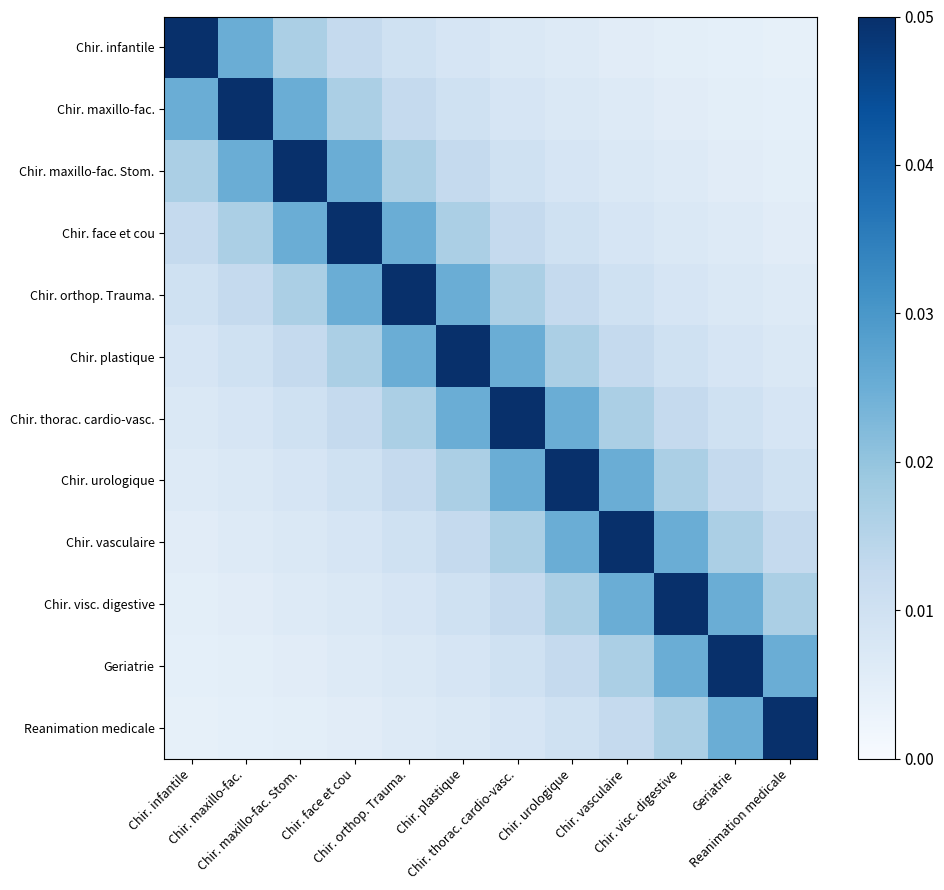

Reading left to right, transcribe all the data shown in this chart.

Chir. infantile: Chir. infantile=0.1	Chir. maxillo-fac.=0.0	Chir. maxillo-fac. Stom.=0.0	Chir. face et cou=0.0	Chir. orthop. Trauma.=0.0	Chir. plastique=0.0	Chir. thorac. cardio-vasc.=0.0	Chir. urologique=0.0	Chir. vasculaire=0.0	Chir. visc. digestive=0.0	Geriatrie=0.0	Reanimation medicale=0.0
Chir. maxillo-fac.: Chir. infantile=0.0	Chir. maxillo-fac.=0.1	Chir. maxillo-fac. Stom.=0.0	Chir. face et cou=0.0	Chir. orthop. Trauma.=0.0	Chir. plastique=0.0	Chir. thorac. cardio-vasc.=0.0	Chir. urologique=0.0	Chir. vasculaire=0.0	Chir. visc. digestive=0.0	Geriatrie=0.0	Reanimation medicale=0.0
Chir. maxillo-fac. Stom.: Chir. infantile=0.0	Chir. maxillo-fac.=0.0	Chir. maxillo-fac. Stom.=0.1	Chir. face et cou=0.0	Chir. orthop. Trauma.=0.0	Chir. plastique=0.0	Chir. thorac. cardio-vasc.=0.0	Chir. urologique=0.0	Chir. vasculaire=0.0	Chir. visc. digestive=0.0	Geriatrie=0.0	Reanimation medicale=0.0
Chir. face et cou: Chir. infantile=0.0	Chir. maxillo-fac.=0.0	Chir. maxillo-fac. Stom.=0.0	Chir. face et cou=0.1	Chir. orthop. Trauma.=0.0	Chir. plastique=0.0	Chir. thorac. cardio-vasc.=0.0	Chir. urologique=0.0	Chir. vasculaire=0.0	Chir. visc. digestive=0.0	Geriatrie=0.0	Reanimation medicale=0.0
Chir. orthop. Trauma.: Chir. infantile=0.0	Chir. maxillo-fac.=0.0	Chir. maxillo-fac. Stom.=0.0	Chir. face et cou=0.0	Chir. orthop. Trauma.=0.1	Chir. plastique=0.0	Chir. thorac. cardio-vasc.=0.0	Chir. urologique=0.0	Chir. vasculaire=0.0	Chir. visc. digestive=0.0	Geriatrie=0.0	Reanimation medicale=0.0
Chir. plastique: Chir. infantile=0.0	Chir. maxillo-fac.=0.0	Chir. maxillo-fac. Stom.=0.0	Chir. face et cou=0.0	Chir. orthop. Trauma.=0.0	Chir. plastique=0.1	Chir. thorac. cardio-vasc.=0.0	Chir. urologique=0.0	Chir. vasculaire=0.0	Chir. visc. digestive=0.0	Geriatrie=0.0	Reanimation medicale=0.0
Chir. thorac. cardio-vasc.: Chir. infantile=0.0	Chir. maxillo-fac.=0.0	Chir. maxillo-fac. Stom.=0.0	Chir. face et cou=0.0	Chir. orthop. Trauma.=0.0	Chir. plastique=0.0	Chir. thorac. cardio-vasc.=0.1	Chir. urologique=0.0	Chir. vasculaire=0.0	Chir. visc. digestive=0.0	Geriatrie=0.0	Reanimation medicale=0.0
Chir. urologique: Chir. infantile=0.0	Chir. maxillo-fac.=0.0	Chir. maxillo-fac. Stom.=0.0	Chir. face et cou=0.0	Chir. orthop. Trauma.=0.0	Chir. plastique=0.0	Chir. thorac. cardio-vasc.=0.0	Chir. urologique=0.1	Chir. vasculaire=0.0	Chir. visc. digestive=0.0	Geriatrie=0.0	Reanimation medicale=0.0
Chir. vasculaire: Chir. infantile=0.0	Chir. maxillo-fac.=0.0	Chir. maxillo-fac. Stom.=0.0	Chir. face et cou=0.0	Chir. orthop. Trauma.=0.0	Chir. plastique=0.0	Chir. thorac. cardio-vasc.=0.0	Chir. urologique=0.0	Chir. vasculaire=0.1	Chir. visc. digestive=0.0	Geriatrie=0.0	Reanimation medicale=0.0
Chir. visc. digestive: Chir. infantile=0.0	Chir. maxillo-fac.=0.0	Chir. maxillo-fac. Stom.=0.0	Chir. face et cou=0.0	Chir. orthop. Trauma.=0.0	Chir. plastique=0.0	Chir. thorac. cardio-vasc.=0.0	Chir. urologique=0.0	Chir. vasculaire=0.0	Chir. visc. digestive=0.1	Geriatrie=0.0	Reanimation medicale=0.0
Geriatrie: Chir. infantile=0.0	Chir. maxillo-fac.=0.0	Chir. maxillo-fac. Stom.=0.0	Chir. face et cou=0.0	Chir. orthop. Trauma.=0.0	Chir. plastique=0.0	Chir. thorac. cardio-vasc.=0.0	Chir. urologique=0.0	Chir. vasculaire=0.0	Chir. visc. digestive=0.0	Geriatrie=0.1	Reanimation medicale=0.0
Reanimation medicale: Chir. infantile=0.0	Chir. maxillo-fac.=0.0	Chir. maxillo-fac. Stom.=0.0	Chir. face et cou=0.0	Chir. orthop. Trauma.=0.0	Chir. plastique=0.0	Chir. thorac. cardio-vasc.=0.0	Chir. urologique=0.0	Chir. vasculaire=0.0	Chir. visc. digestive=0.0	Geriatrie=0.0	Reanimation medicale=0.1